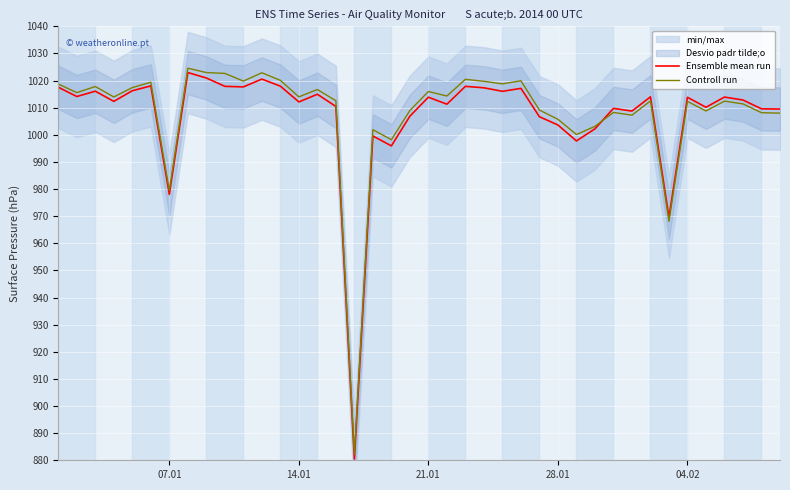

What is the highest value of the Ensemble mean run series?

1023.0